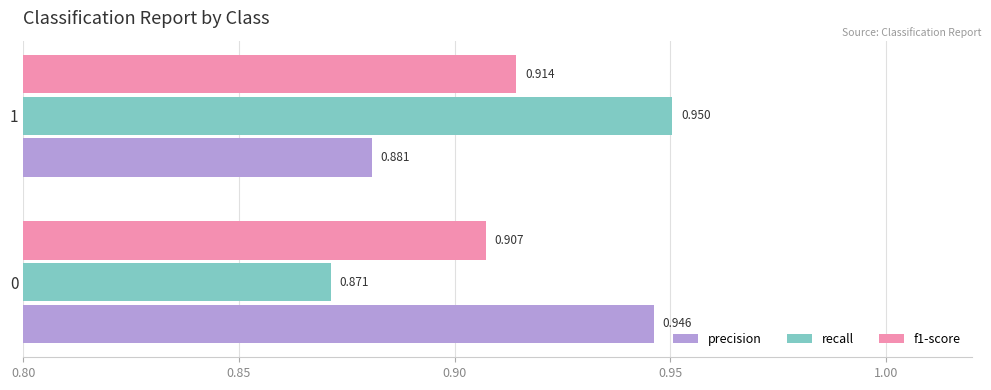

At which category is the sum across all series the highest?

1